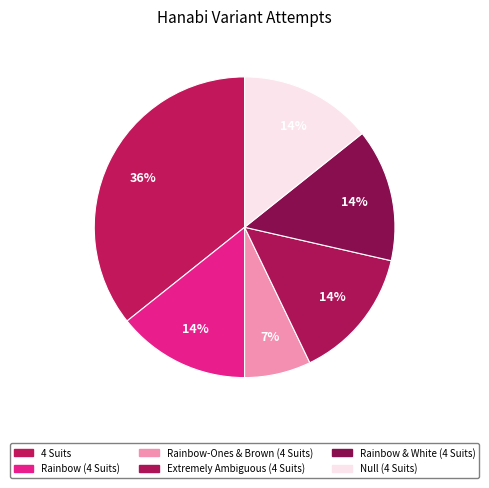

To the nearest percent, what portion does Extremely Ambiguous (4 Suits) represent?

14%